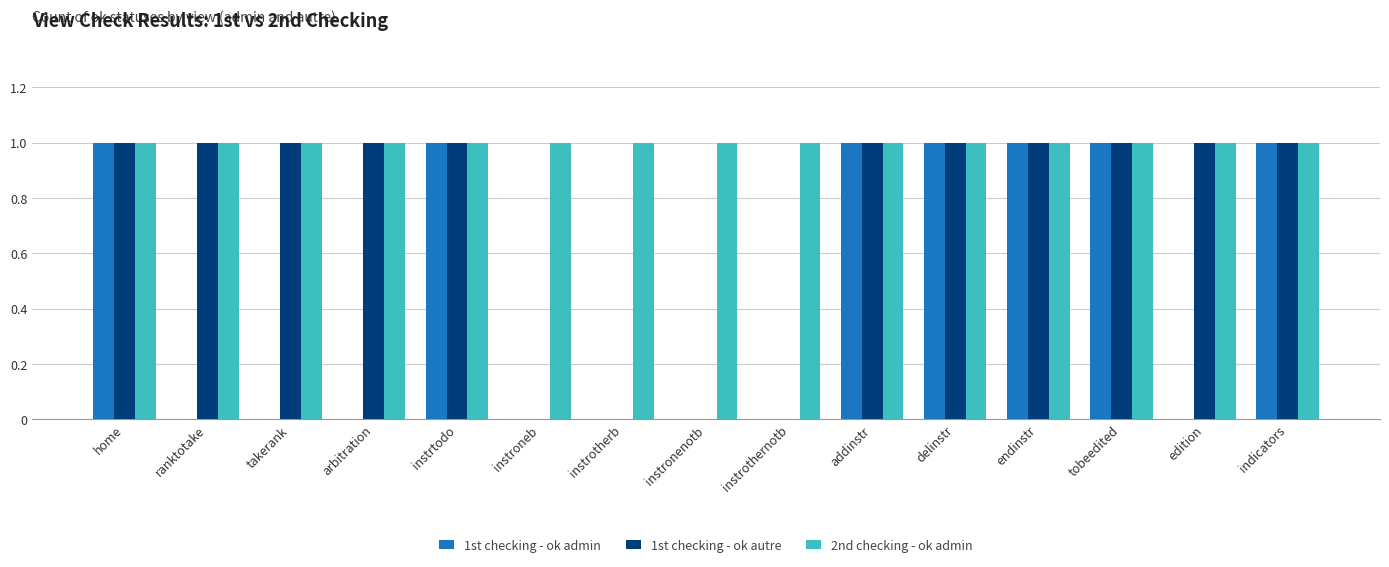

Reading left to right, transcribe all the data shown in this chart.

1st checking - ok admin: 1	0	0	0	1	0	0	0	0	1	1	1	1	0	1
1st checking - ok autre: 1	1	1	1	1	0	0	0	0	1	1	1	1	1	1
2nd checking - ok admin: 1	1	1	1	1	1	1	1	1	1	1	1	1	1	1